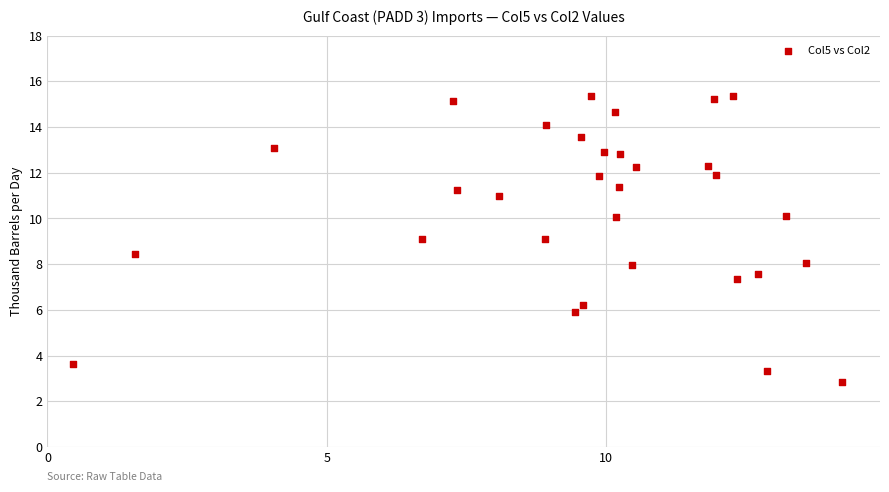

What is the range of Y values (max minus min)?

12.5